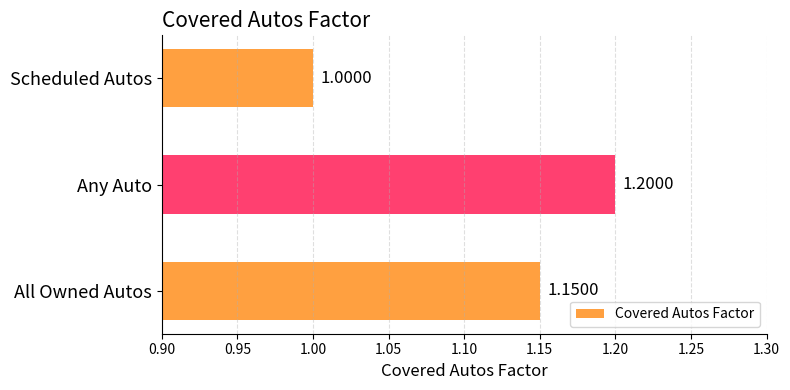

What is the sum of the values at Scheduled Autos and Any Auto?

2.2